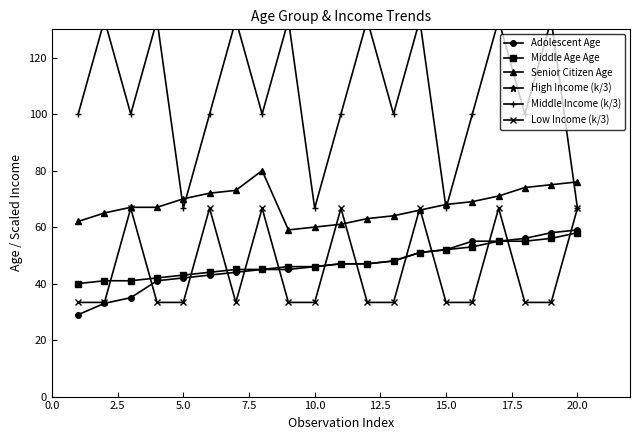

The Low Income (k/3) series shows 33.3 at 10.0. True or false?

True